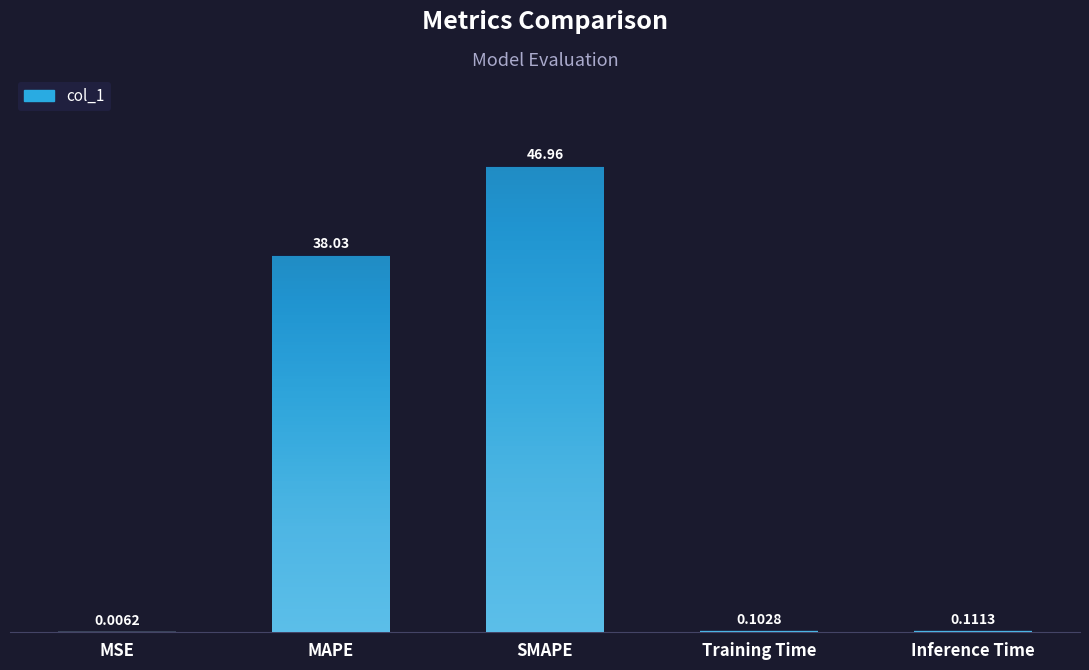

What is the change in value from SMAPE to Inference Time?

-46.8